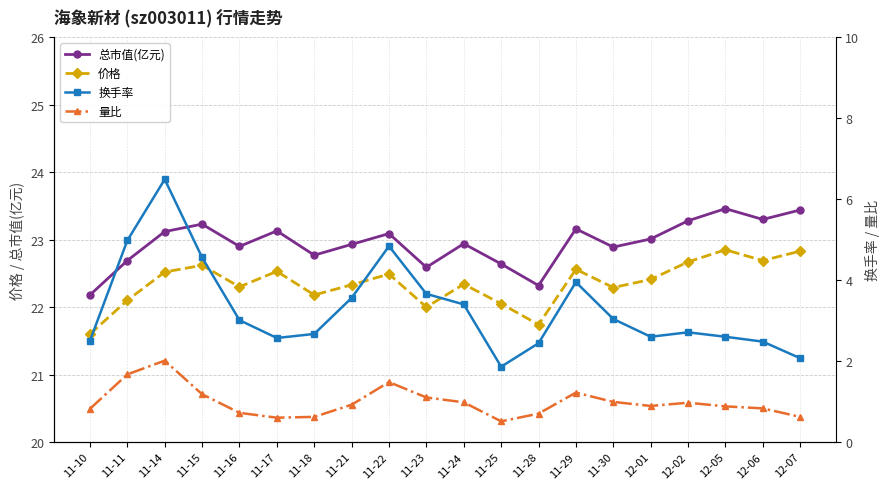

Reading left to right, list all the values displayed in this chart.

总市值(亿元): 11-10=22.2	11-11=22.7	11-14=23.1	11-15=23.2	11-16=22.9	11-17=23.1	11-18=22.8	11-21=22.9	11-22=23.1	11-23=22.6	11-24=22.9	11-25=22.6	11-28=22.3	11-29=23.2	11-30=22.9	12-01=23.0	12-02=23.3	12-05=23.5	12-06=23.3	12-07=23.4
价格: 11-10=21.6	11-11=22.1	11-14=22.5	11-15=22.6	11-16=22.3	11-17=22.5	11-18=22.2	11-21=22.3	11-22=22.5	11-23=22.0	11-24=22.3	11-25=22.1	11-28=21.7	11-29=22.6	11-30=22.3	12-01=22.4	12-02=22.7	12-05=22.9	12-06=22.7	12-07=22.8
换手率: 11-10=2.5	11-11=5.0	11-14=6.5	11-15=4.6	11-16=3.0	11-17=2.6	11-18=2.7	11-21=3.6	11-22=4.8	11-23=3.7	11-24=3.4	11-25=1.9	11-28=2.4	11-29=4.0	11-30=3.0	12-01=2.6	12-02=2.7	12-05=2.6	12-06=2.5	12-07=2.1
量比: 11-10=0.8	11-11=1.7	11-14=2.0	11-15=1.2	11-16=0.7	11-17=0.6	11-18=0.6	11-21=0.9	11-22=1.5	11-23=1.1	11-24=1.0	11-25=0.5	11-28=0.7	11-29=1.2	11-30=1.0	12-01=0.9	12-02=1.0	12-05=0.9	12-06=0.8	12-07=0.6